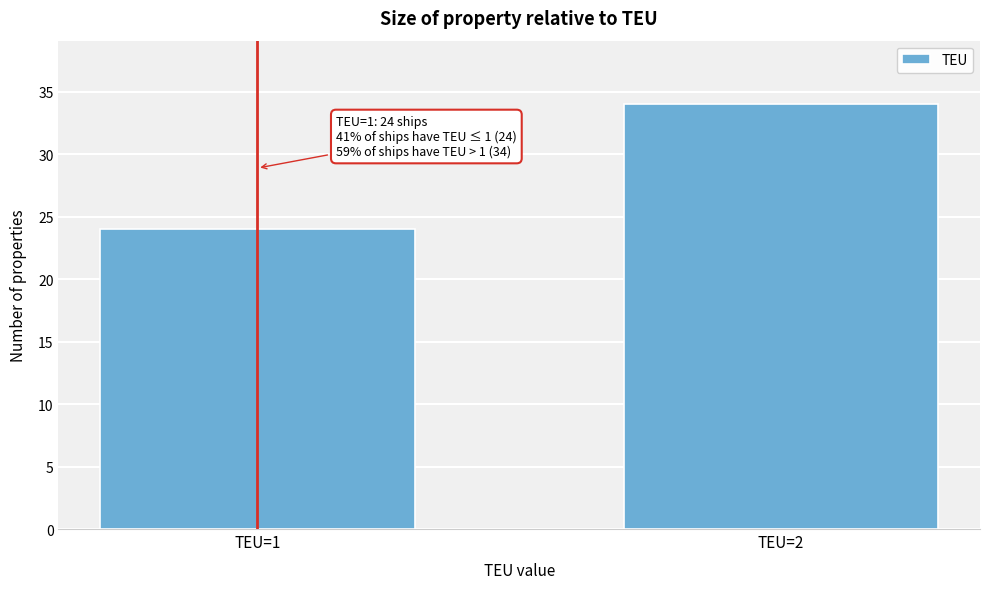

Reading left to right, extract all data points from this chart.

TEU=1=24	TEU=2=34